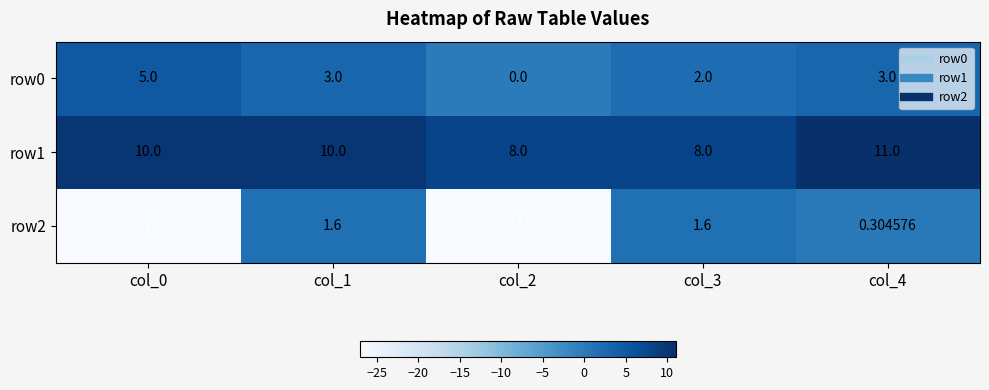

Between col_4 and col_3, which is larger?

col_4